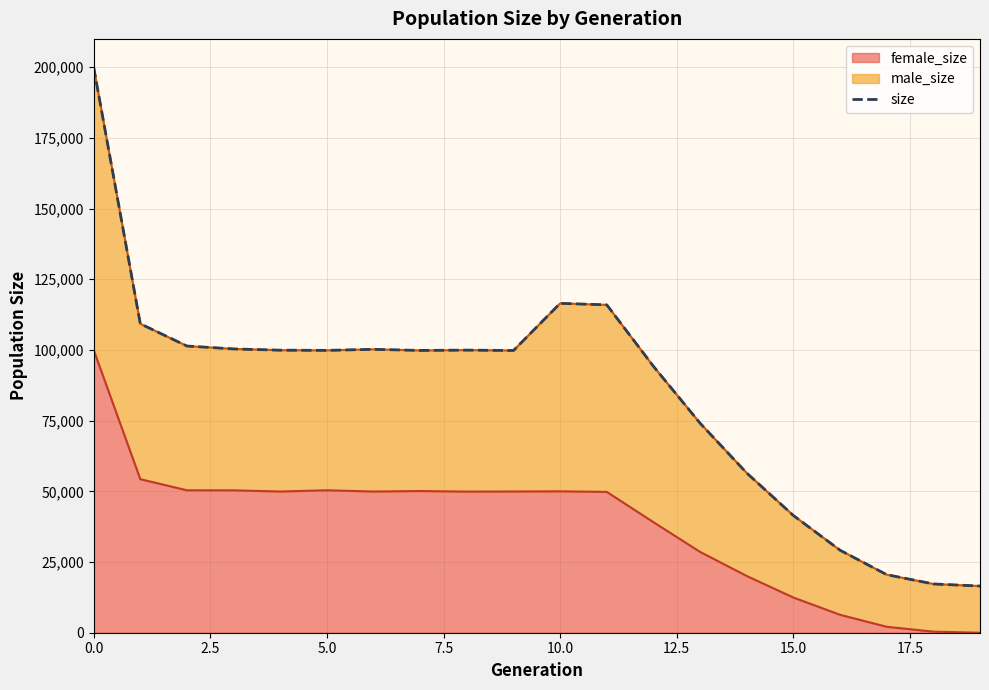

Approximately how many times larger is the value at 13 compared to 5.0?

0.7